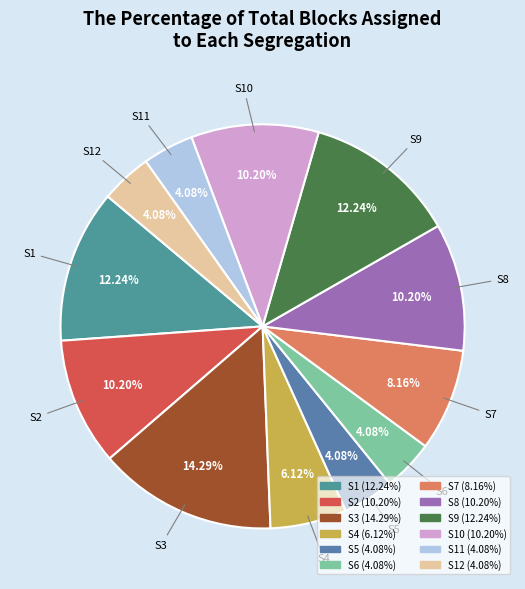

What is the ratio of the value at S3 to the value at S9?

1.2